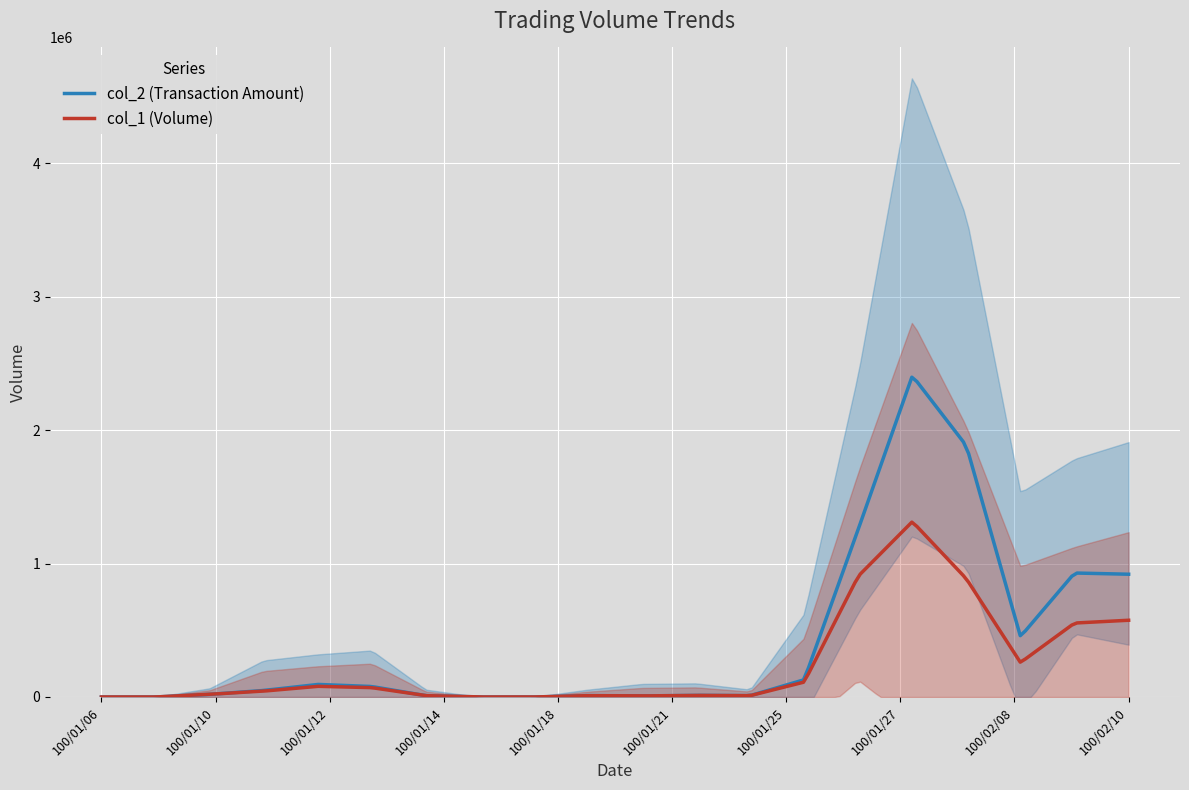

At how many categories does at least one series exceed 198171?

6